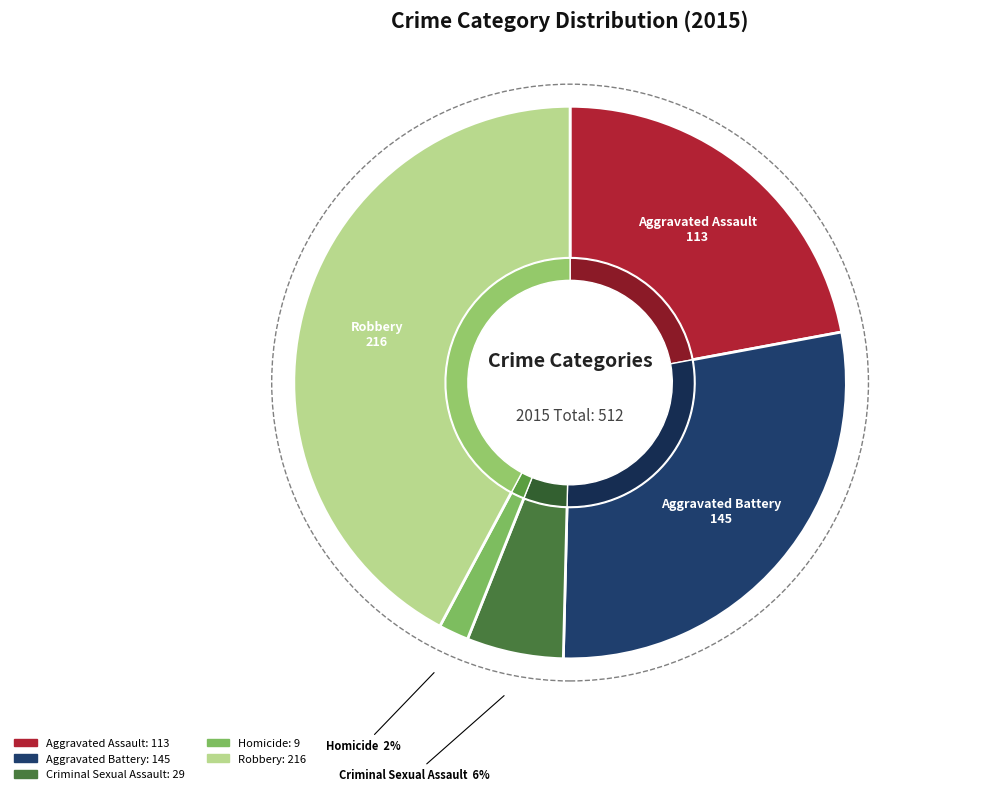

Is there any slice that represents more than half of the pie?

No